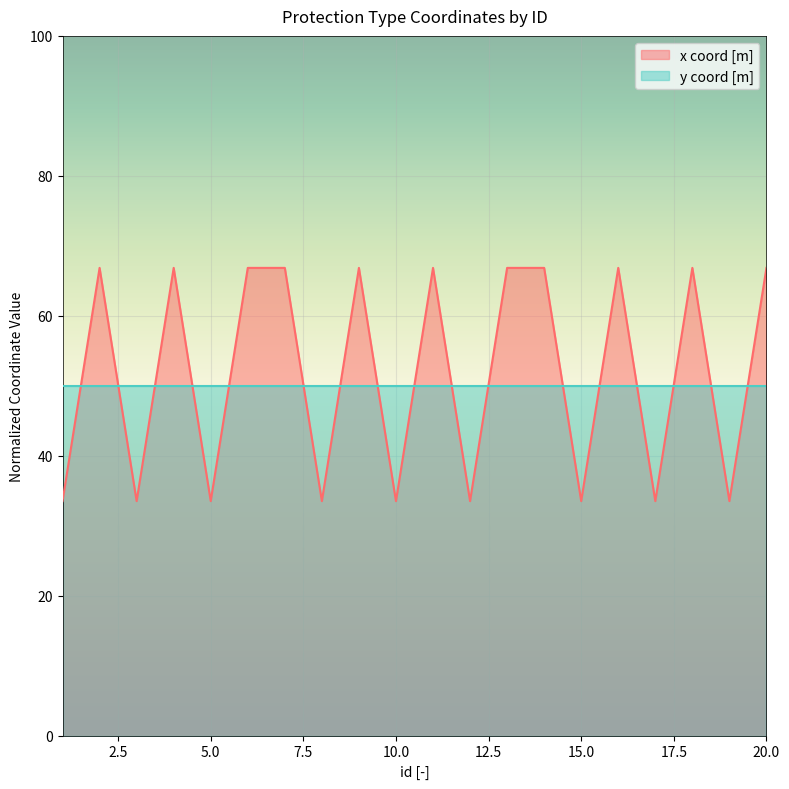

How many points are lower than both their immediate neighbors (excluding endpoints)?

8